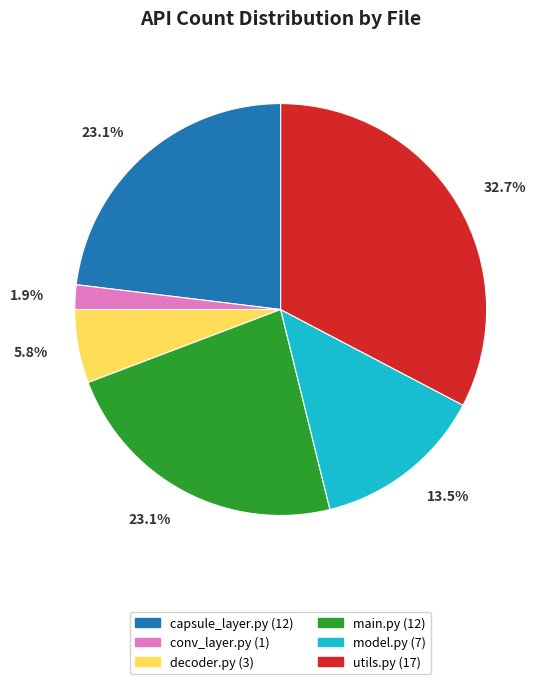

Is there a majority slice in this chart?

No